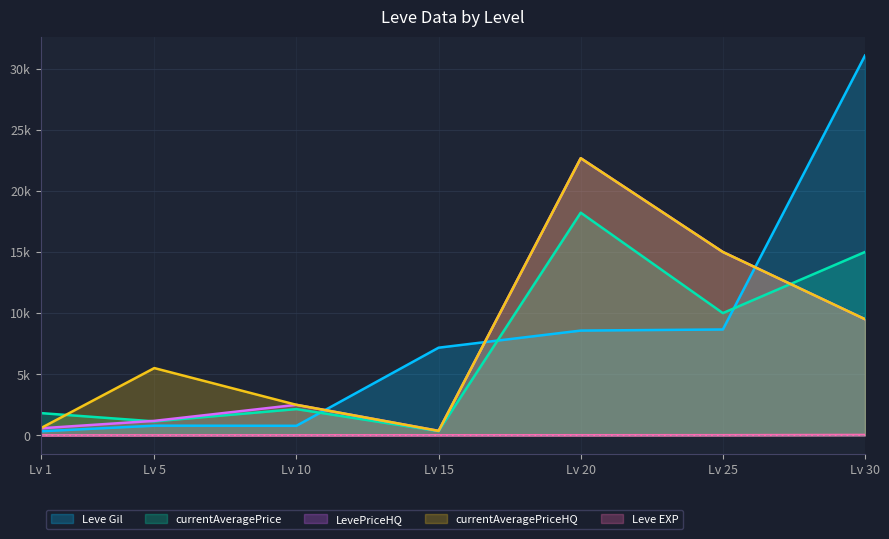

What is the highest value of the Leve EXP series?

31